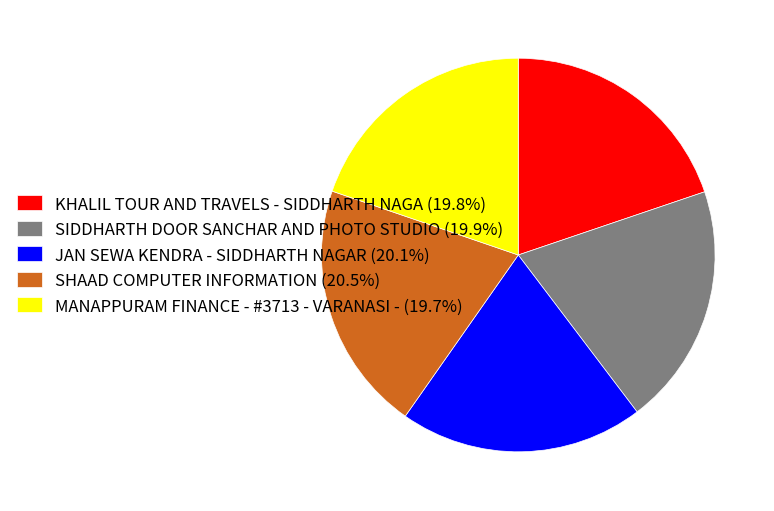

Approximately how many times larger is the value at KHALIL TOUR AND TRAVELS - SIDDHARTH NAGA (19.8%) compared to JAN SEWA KENDRA - SIDDHARTH NAGAR (20.1%)?

1.0